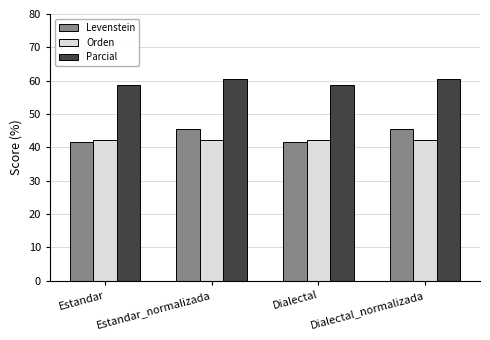

What value does the Levenstein series have at Dialectal?

41.7